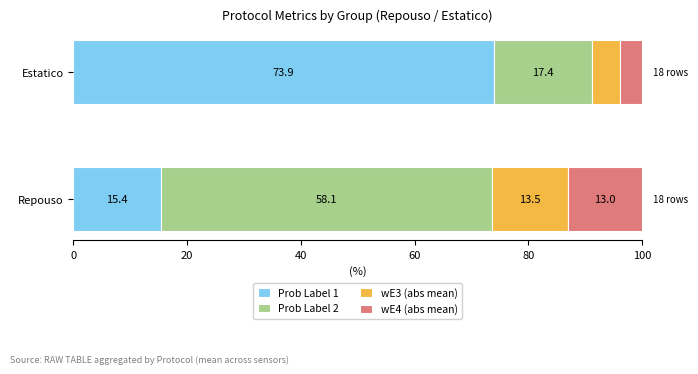

What is the minimum value for Prob Label 1?

15.4